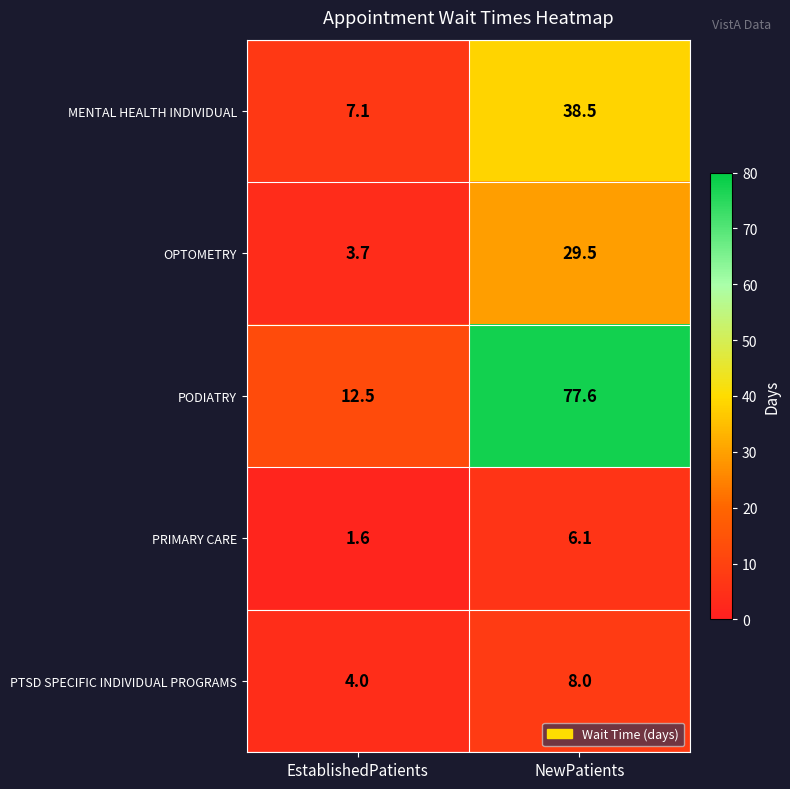

Reading left to right, transcribe all the data shown in this chart.

MENTAL HEALTH INDIVIDUAL: 7.1	38.5
OPTOMETRY: 3.7	29.5
PODIATRY: 12.5	77.6
PRIMARY CARE: 1.6	6.1
PTSD SPECIFIC INDIVIDUAL PROGRAMS: 4.0	8.0